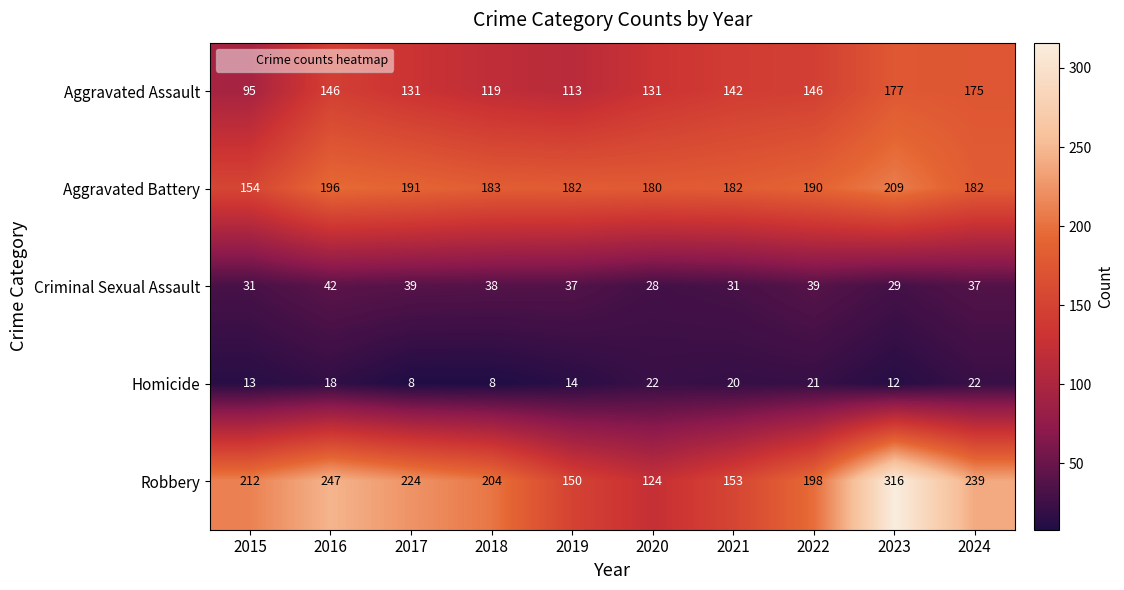

What is the spread (max minus min) of values at 2022?

177